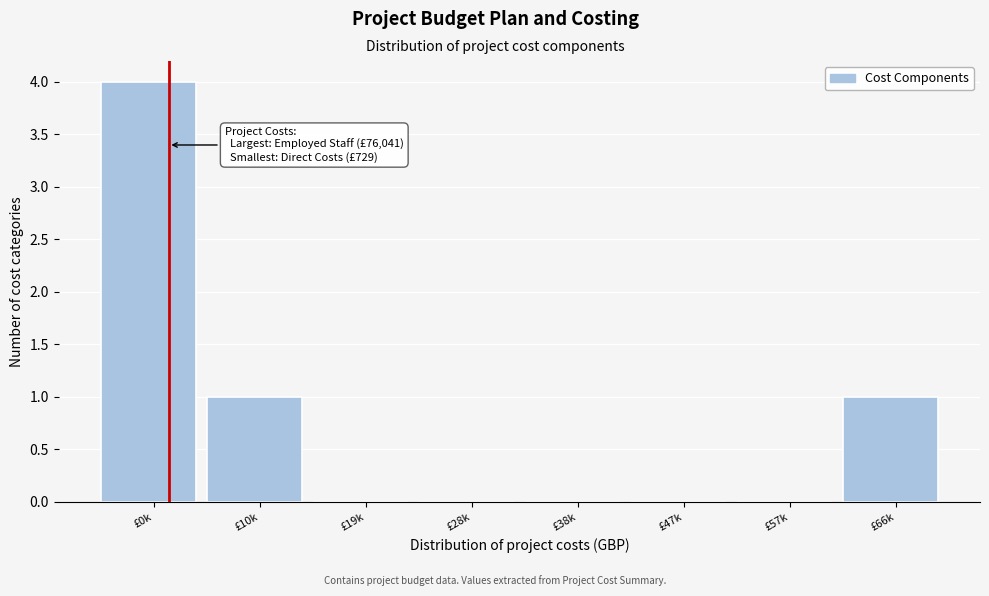

Reading left to right, extract all data points from this chart.

£0k=4	£10k=1	£19k=0	£28k=0	£38k=0	£47k=0	£57k=0	£66k=1